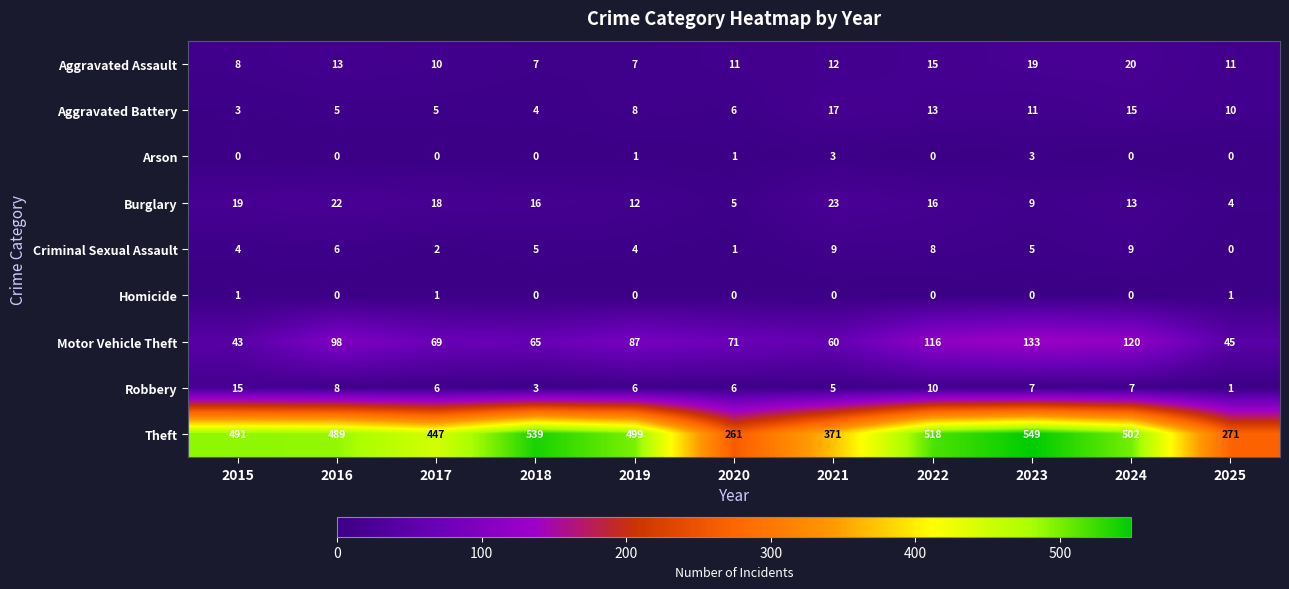

How many positive values does the Criminal Sexual Assault series have?

10